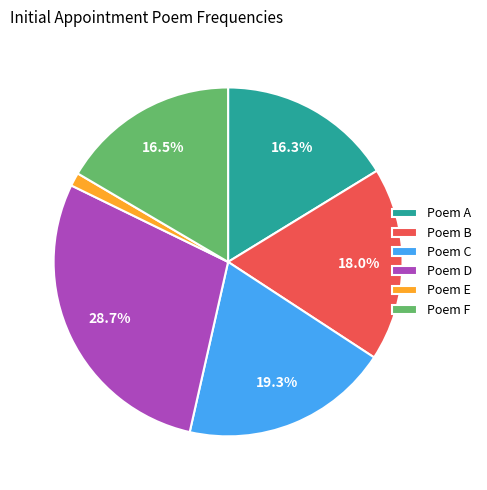

Is Poem F the majority of the pie?

No